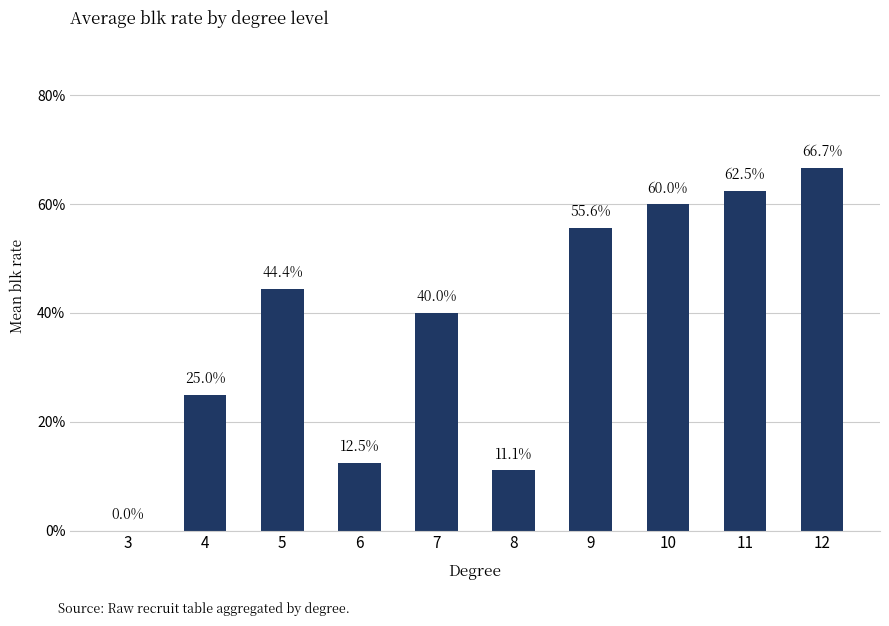

Which has a higher value, 5 or 10?

10